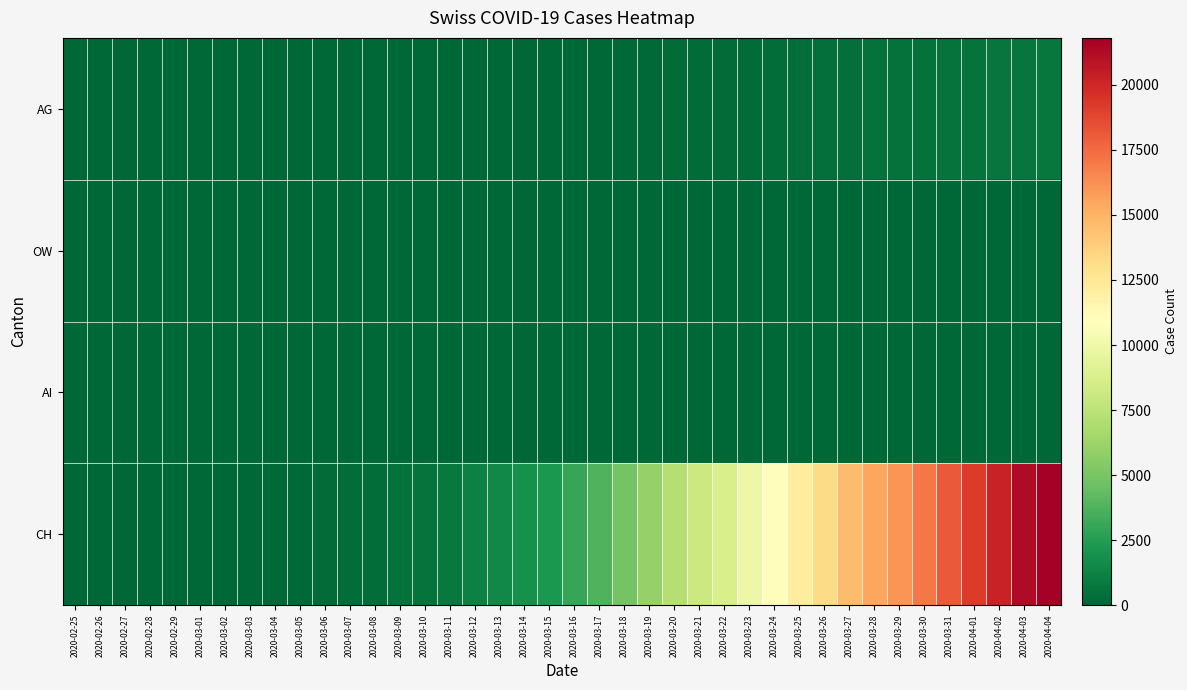

Reading left to right, transcribe all the data shown in this chart.

AG: 2020-02-25=0	2020-02-26=1	2020-02-27=1	2020-02-28=1	2020-02-29=3	2020-03-01=4	2020-03-02=7	2020-03-03=7	2020-03-04=10	2020-03-05=11	2020-03-06=12	2020-03-07=14	2020-03-08=14	2020-03-09=15	2020-03-10=18	2020-03-11=20	2020-03-12=27	2020-03-13=30	2020-03-14=33	2020-03-15=43	2020-03-16=56	2020-03-17=69	2020-03-18=96	2020-03-19=134	2020-03-20=175	2020-03-21=223	2020-03-22=235	2020-03-23=245	2020-03-24=283	2020-03-25=318	2020-03-26=367	2020-03-27=407	2020-03-28=444	2020-03-29=485	2020-03-30=506	2020-03-31=554	2020-04-01=596	2020-04-02=631	2020-04-03=673	2020-04-04=702
OW: 2020-02-25=0	2020-02-26=0	2020-02-27=0	2020-02-28=0	2020-02-29=0	2020-03-01=0	2020-03-02=0	2020-03-03=0	2020-03-04=0	2020-03-05=0	2020-03-06=0	2020-03-07=0	2020-03-08=0	2020-03-09=0	2020-03-10=0	2020-03-11=0	2020-03-12=0	2020-03-13=1	2020-03-14=0	2020-03-15=0	2020-03-16=0	2020-03-17=0	2020-03-18=0	2020-03-19=0	2020-03-20=0	2020-03-21=0	2020-03-22=0	2020-03-23=24	2020-03-24=25	2020-03-25=27	2020-03-26=30	2020-03-27=37	2020-03-28=37	2020-03-29=37	2020-03-30=46	2020-03-31=47	2020-04-01=49	2020-04-02=51	2020-04-03=56	2020-04-04=56
AI: 2020-02-25=0	2020-02-26=0	2020-02-27=0	2020-02-28=0	2020-02-29=0	2020-03-01=0	2020-03-02=0	2020-03-03=0	2020-03-04=0	2020-03-05=0	2020-03-06=0	2020-03-07=0	2020-03-08=0	2020-03-09=0	2020-03-10=0	2020-03-11=0	2020-03-12=0	2020-03-13=0	2020-03-14=0	2020-03-15=0	2020-03-16=4	2020-03-17=5	2020-03-18=0	2020-03-19=6	2020-03-20=0	2020-03-21=0	2020-03-22=0	2020-03-23=0	2020-03-24=8	2020-03-25=9	2020-03-26=11	2020-03-27=12	2020-03-28=13	2020-03-29=0	2020-03-30=14	2020-03-31=14	2020-04-01=0	2020-04-02=20	2020-04-03=20	2020-04-04=21
CH: 2020-02-25=0	2020-02-26=5	2020-02-27=9	2020-02-28=19	2020-02-29=31	2020-03-01=38	2020-03-02=56	2020-03-03=70	2020-03-04=100	2020-03-05=146	2020-03-06=223	2020-03-07=287	2020-03-08=336	2020-03-09=435	2020-03-10=595	2020-03-11=838	2020-03-12=1156	2020-03-13=1493	2020-03-14=1913	2020-03-15=2219	2020-03-16=3047	2020-03-17=3825	2020-03-18=4917	2020-03-19=5989	2020-03-20=7224	2020-03-21=8173	2020-03-22=8707	2020-03-23=9923	2020-03-24=11048	2020-03-25=12184	2020-03-26=13251	2020-03-27=14624	2020-03-28=15454	2020-03-29=16060	2020-03-30=17110	2020-03-31=18102	2020-04-01=19168	2020-04-02=20235	2020-04-03=21217	2020-04-04=21804